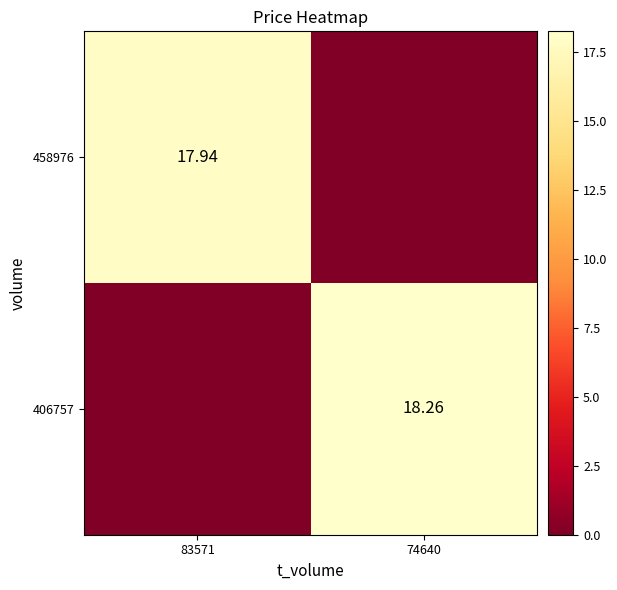

List the labels in order of 458976 value, largest first.

83571, 74640